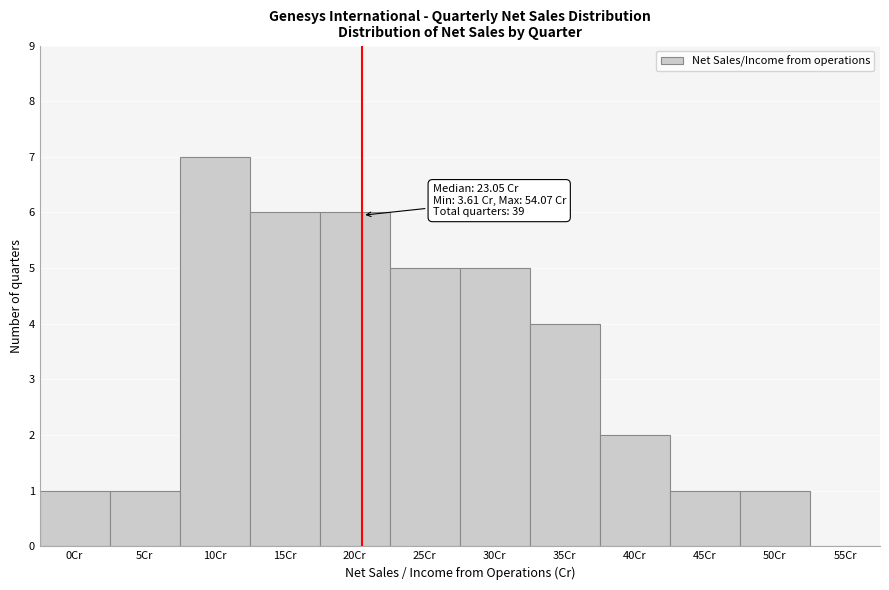

Reading left to right, what are all the values shown in this chart?

0Cr=1	5Cr=1	10Cr=7	15Cr=6	20Cr=6	25Cr=5	30Cr=5	35Cr=4	40Cr=2	45Cr=1	50Cr=1	55Cr=0